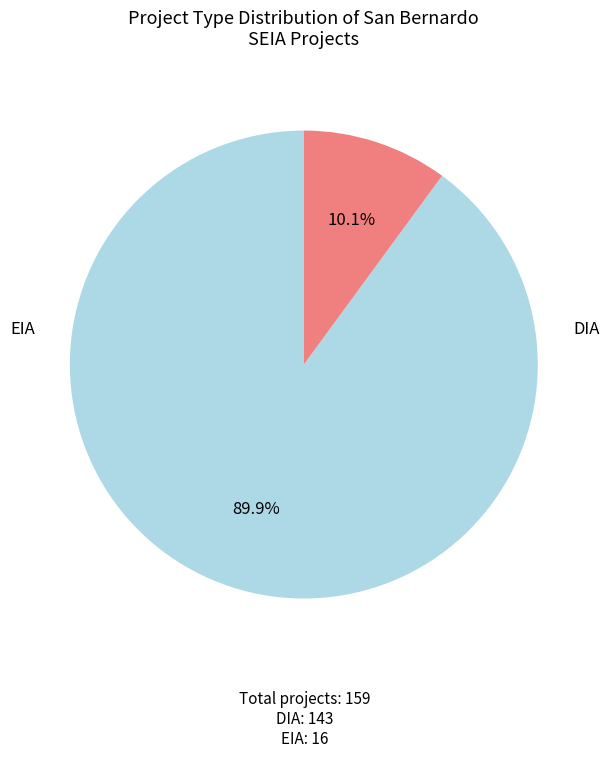

To the nearest percent, what is the average slice percentage?

50%